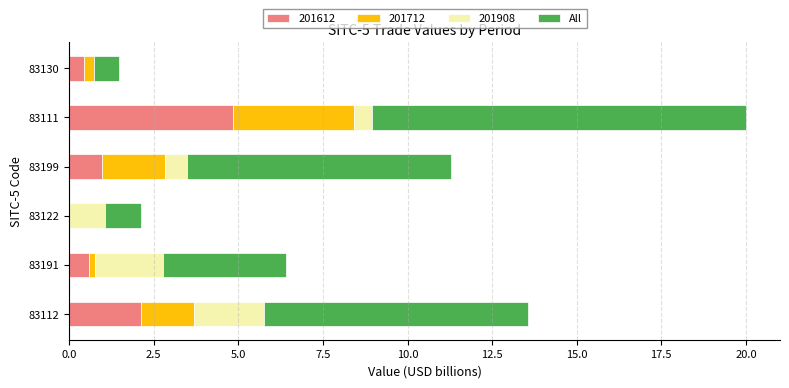

At which category is the sum across all series the highest?

83111